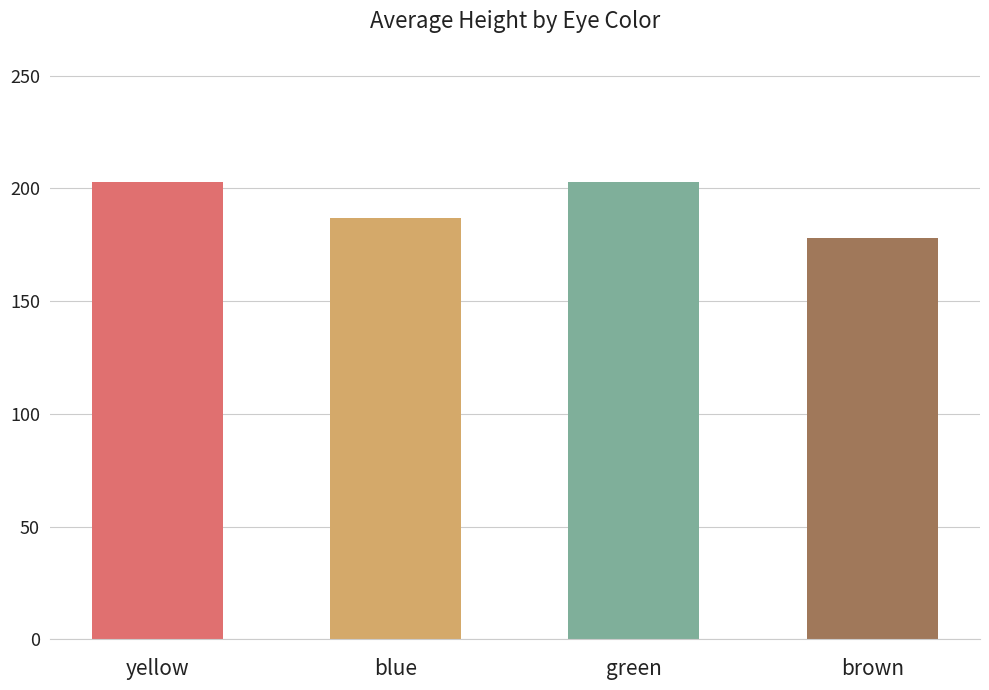

What is the ratio of the value at 2 to the value at 3?

1.1